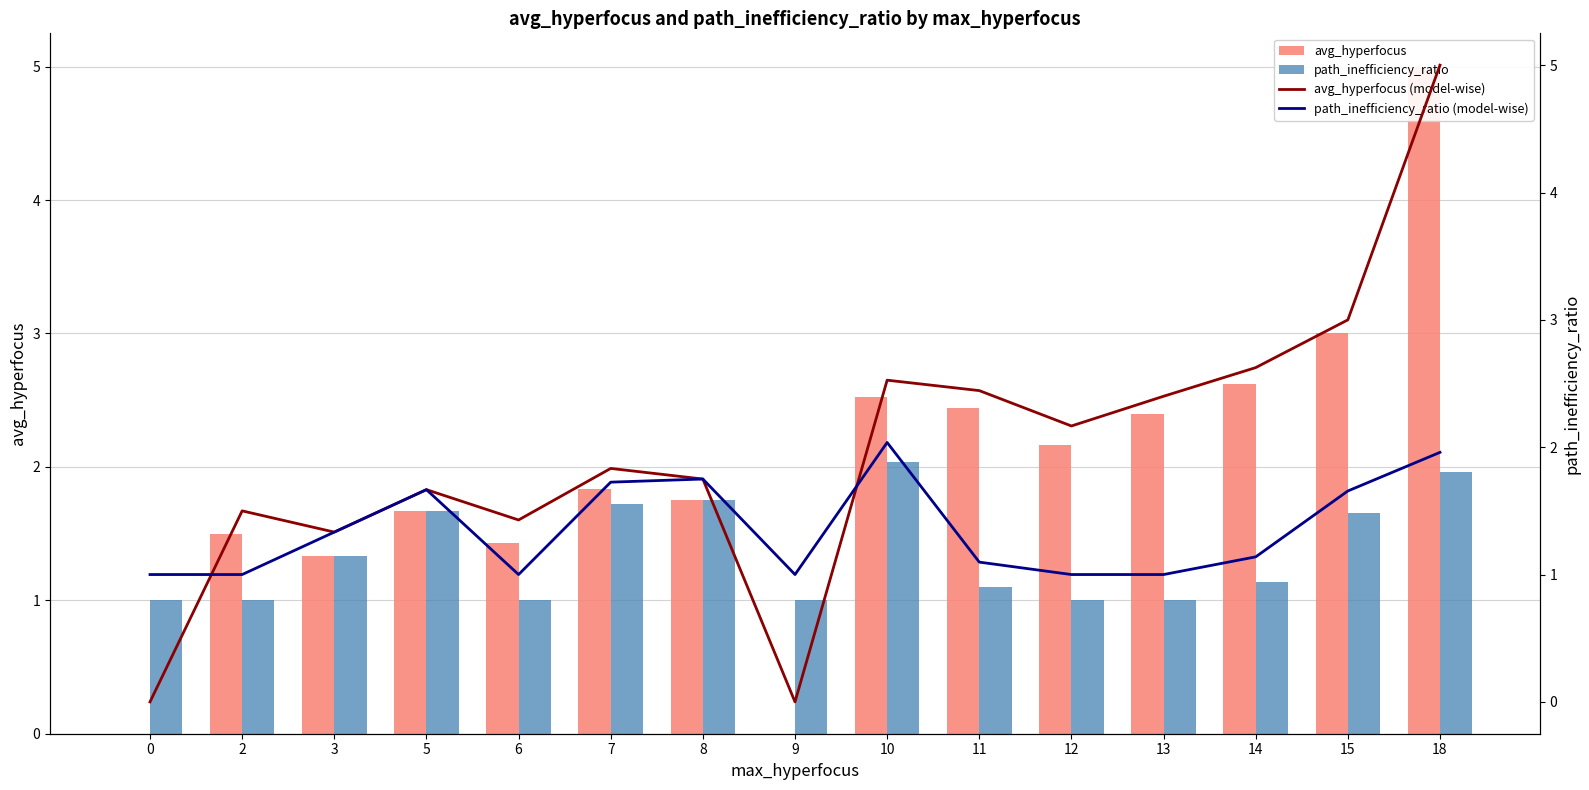

Is it true that avg_hyperfocus (model-wise) equals 2.4 at 11?

True